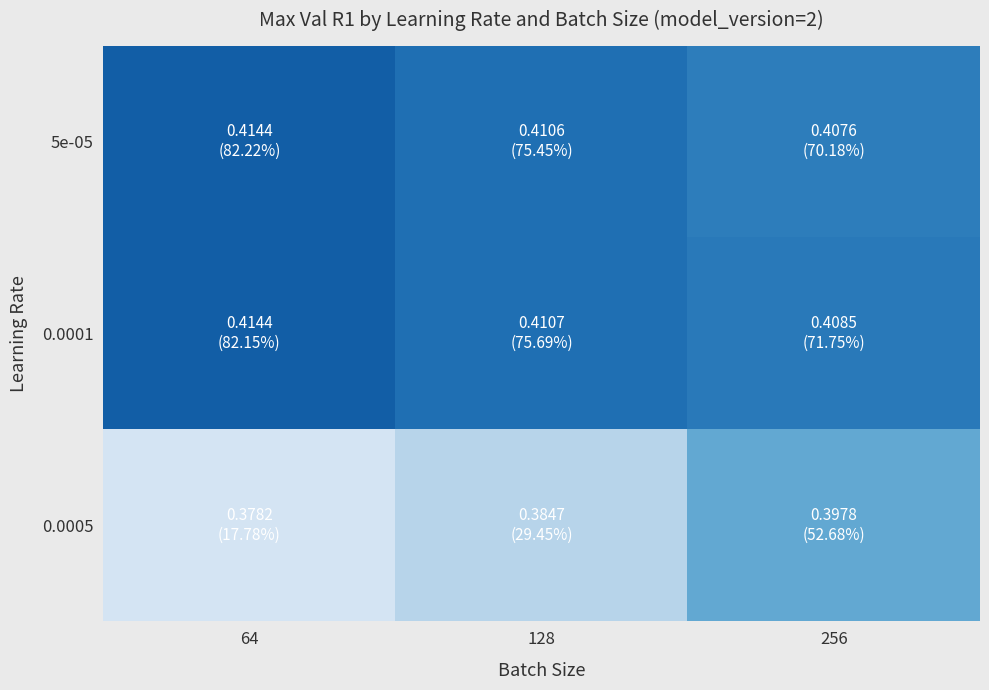

Which has a higher value, 256 or 128?

128